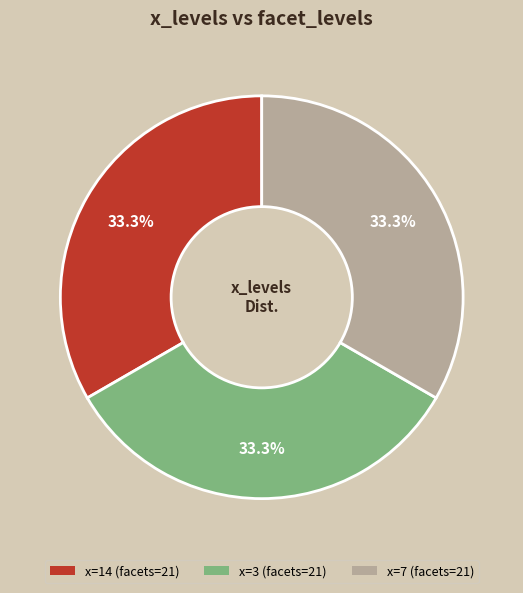

Does any single category account for the majority?

No